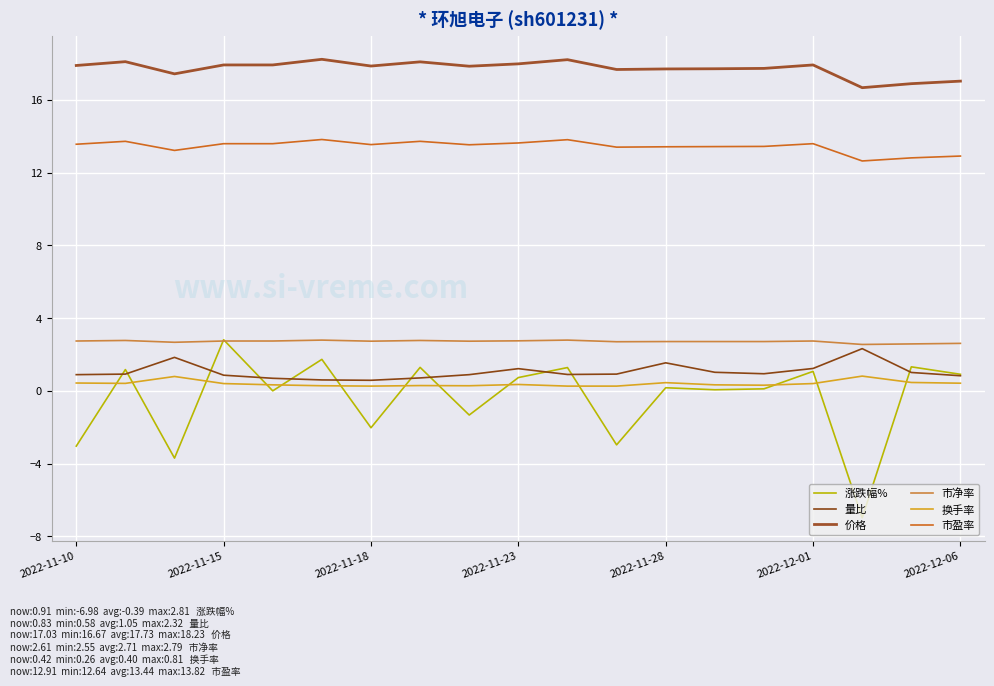

What is the average value of the 价格 series?

17.7